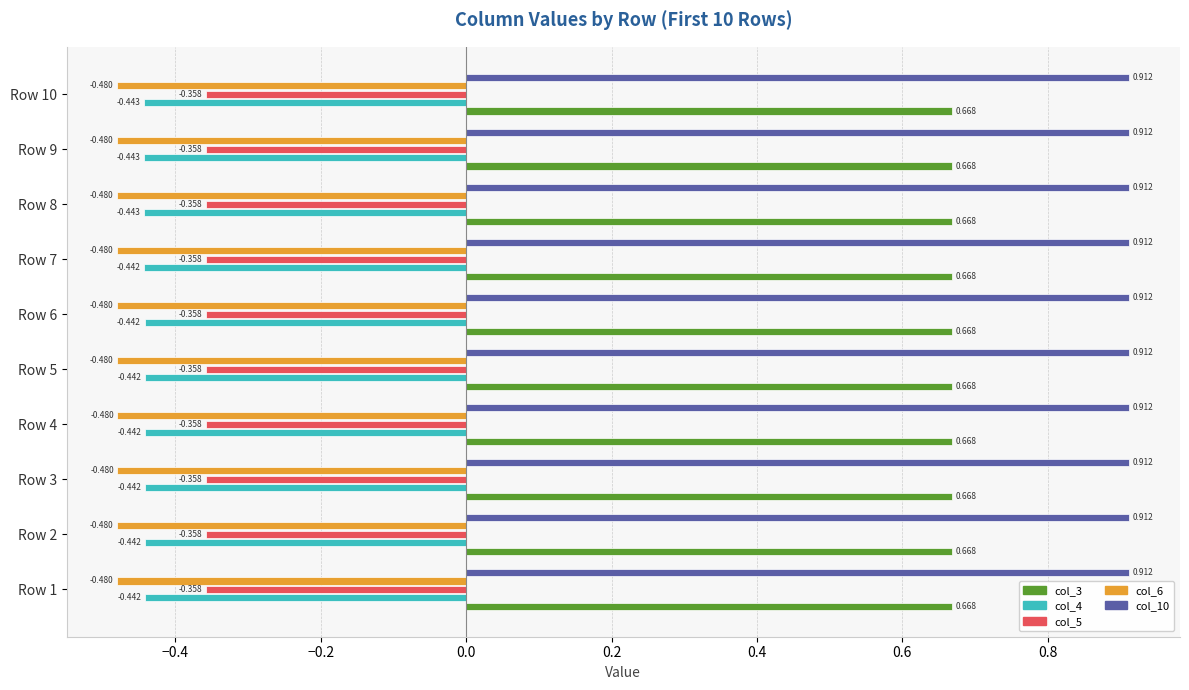

What are all the series names shown in the legend?

col_3, col_4, col_5, col_6, col_10